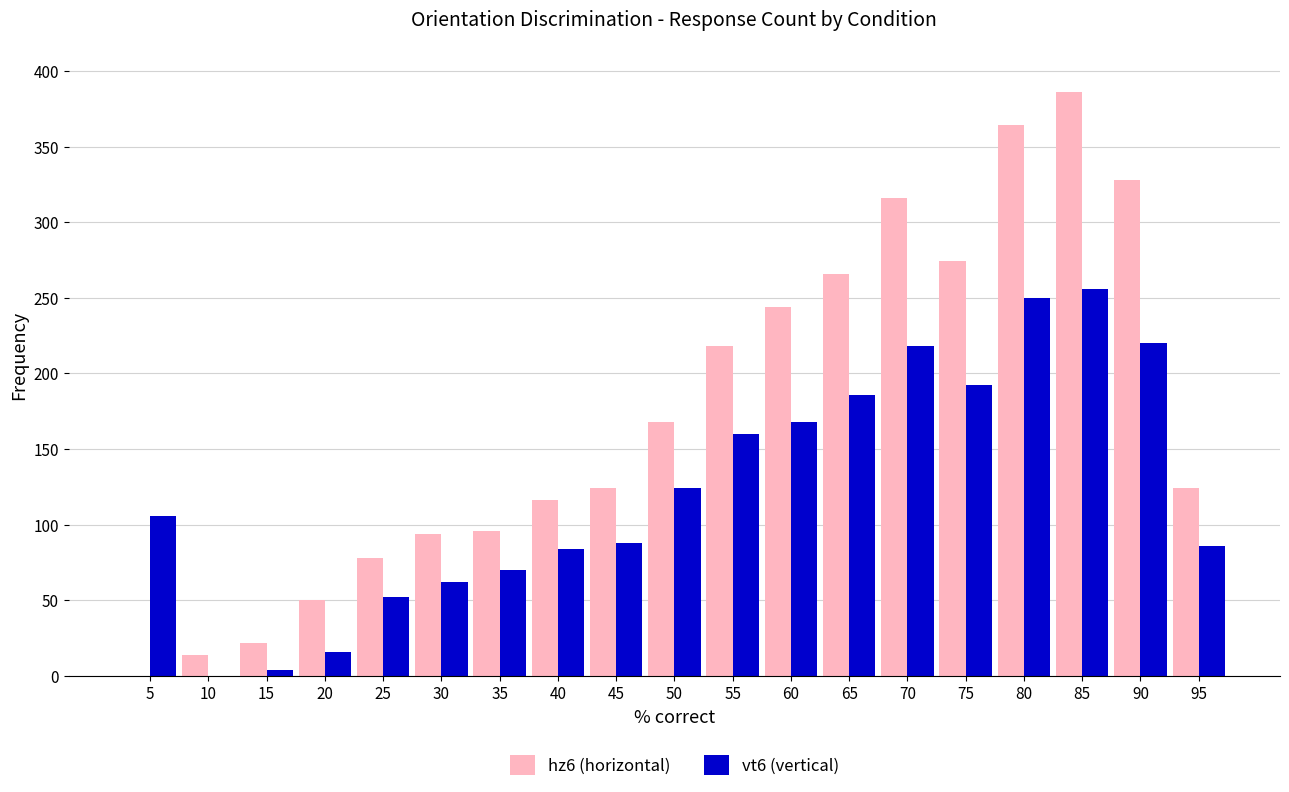

The value of vt6 (vertical) at 80 is 432. True or false?

False